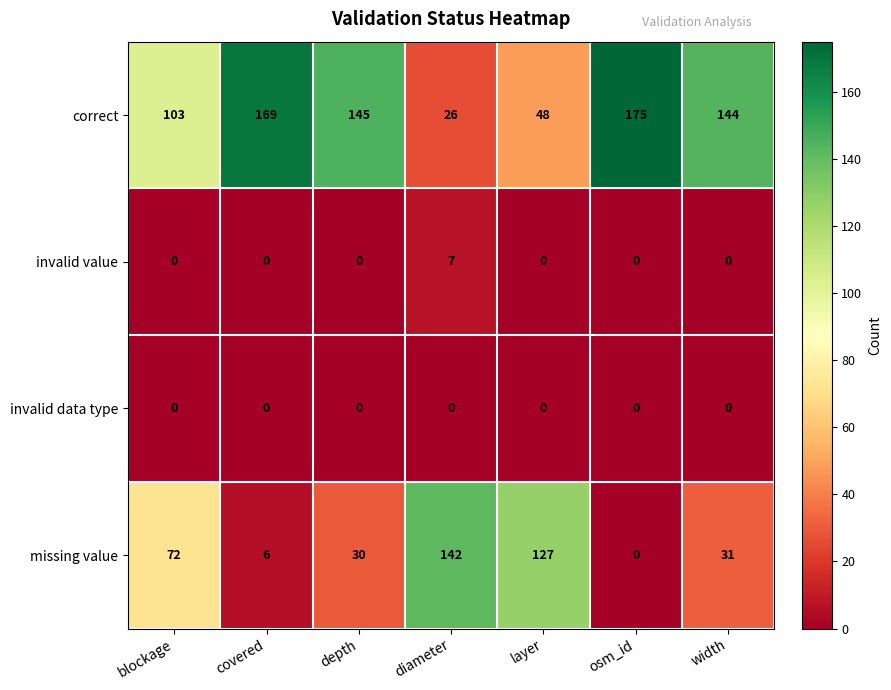

Between depth and diameter, which series saw the biggest shift?

correct